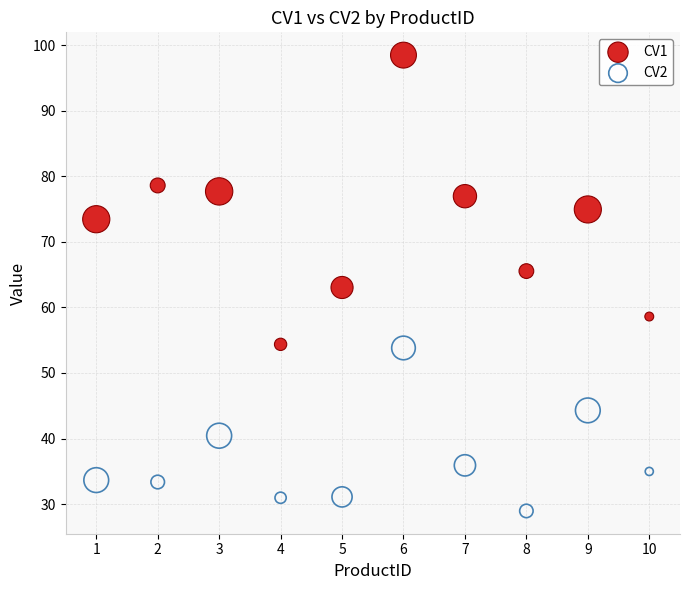

Across all data points, what is the range of Y values (max minus min)?

69.5